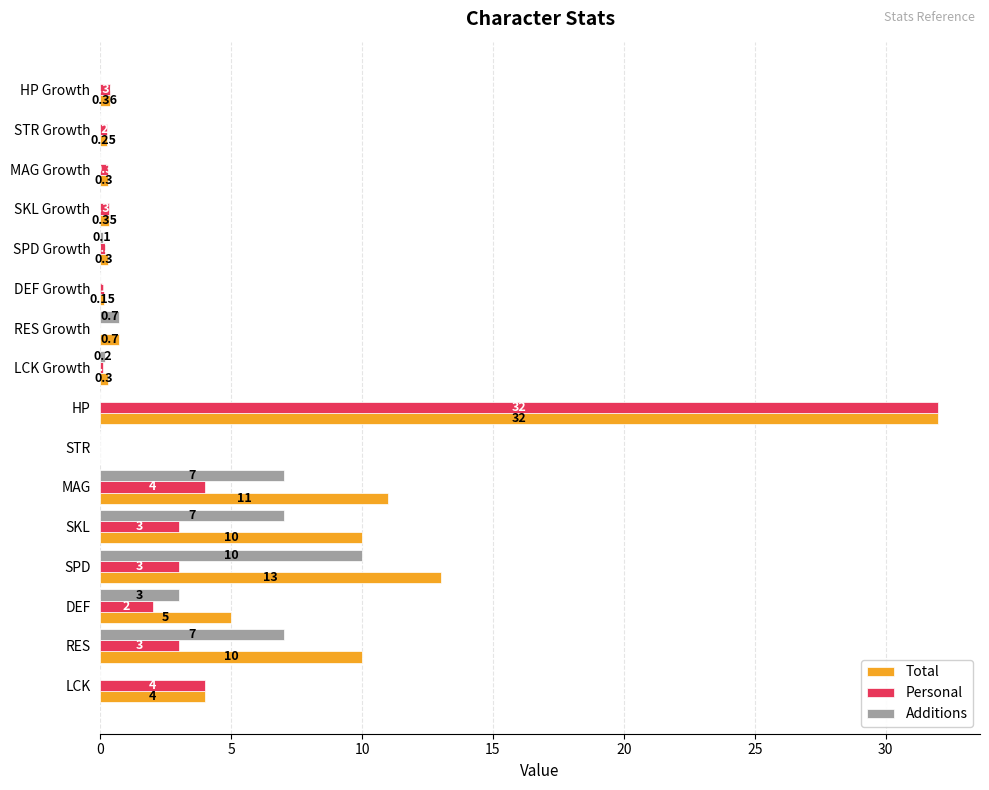

Which series has the largest total across all categories?

Total